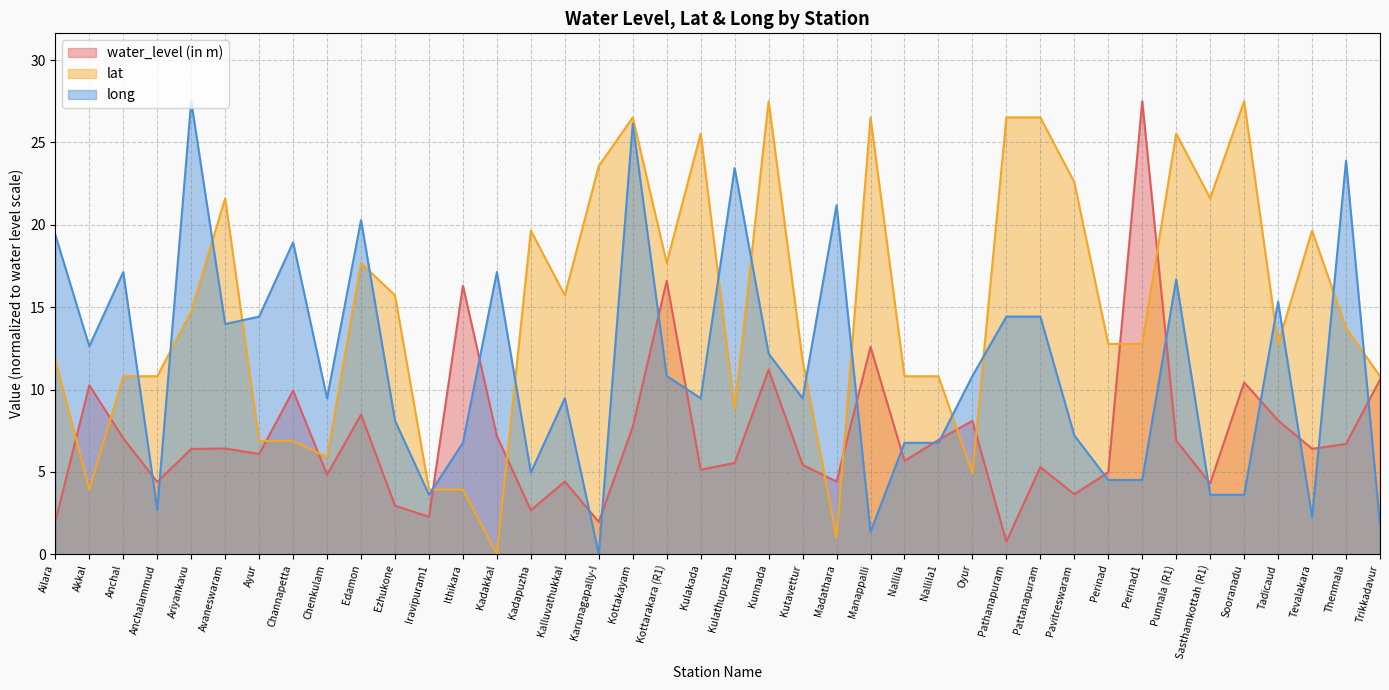

Between Ithikara and Kottarakara (R1), which is larger?

Kottarakara (R1)